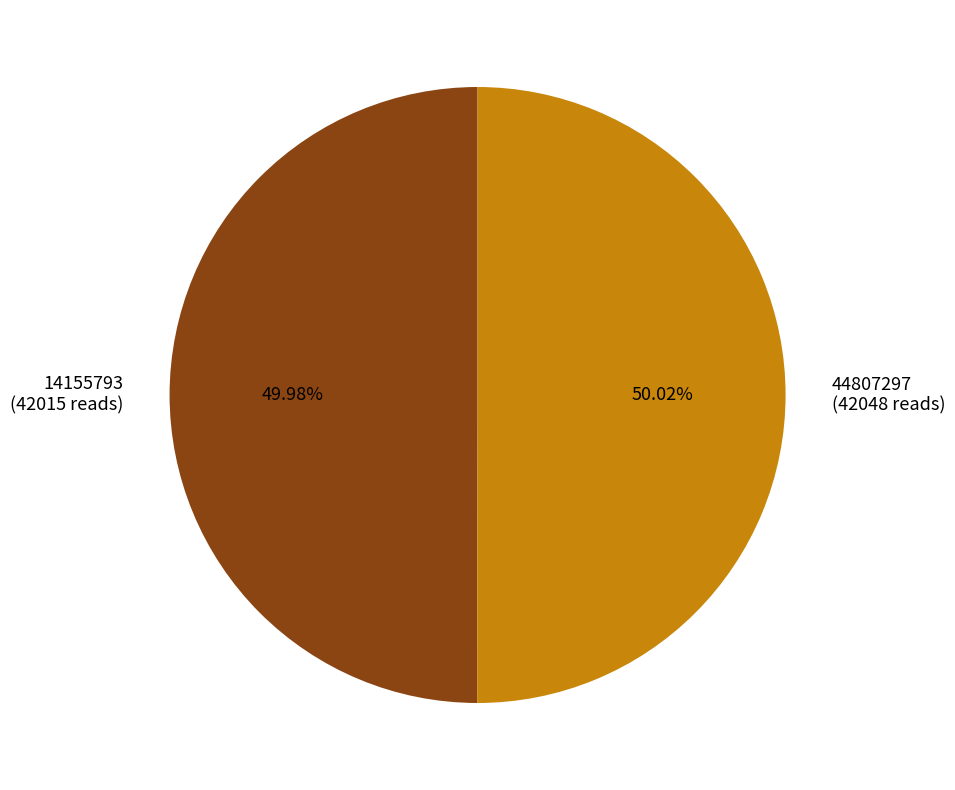

What percentage is the 14155793 slice, to the nearest percent?

50%